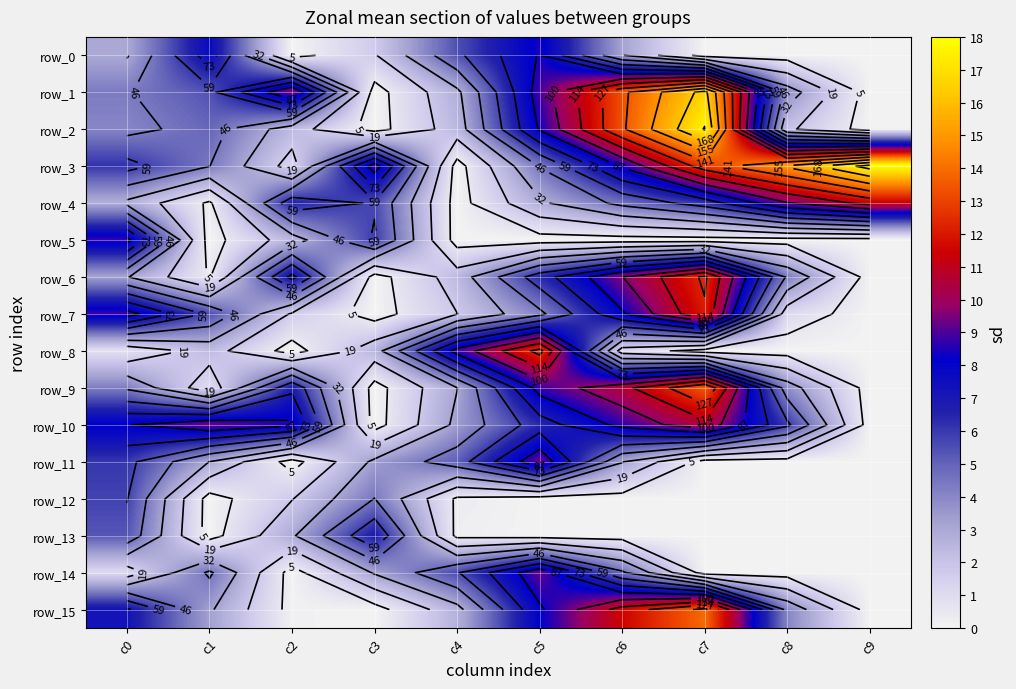

Rank the series by their maximum value, from highest to lowest.

row_3, row_2, row_1, row_15, row_9, row_8, row_6, row_7, row_4, row_10, row_11, row_14, row_5, row_0, row_13, row_12